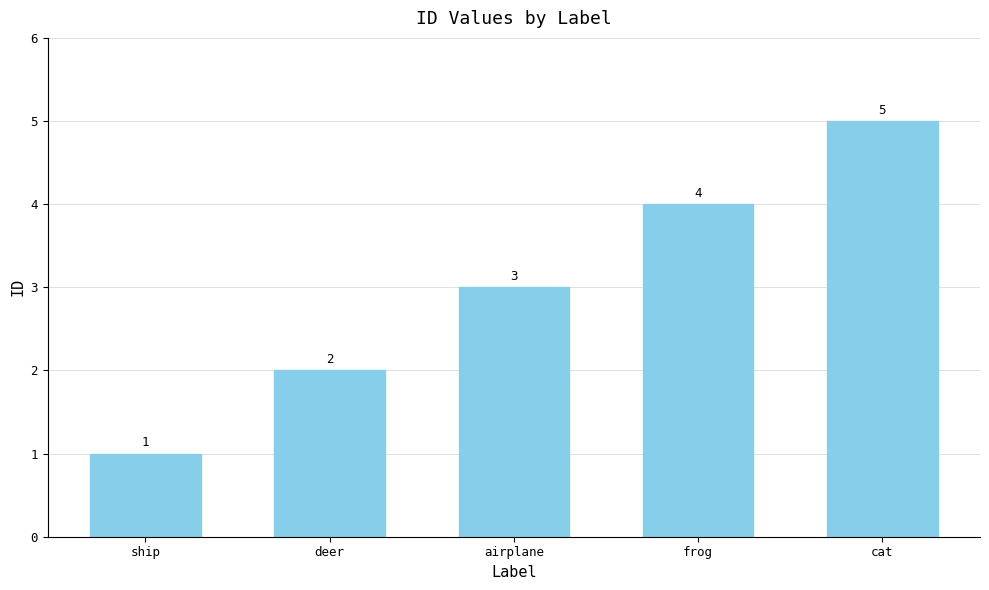

What is the average value?

3